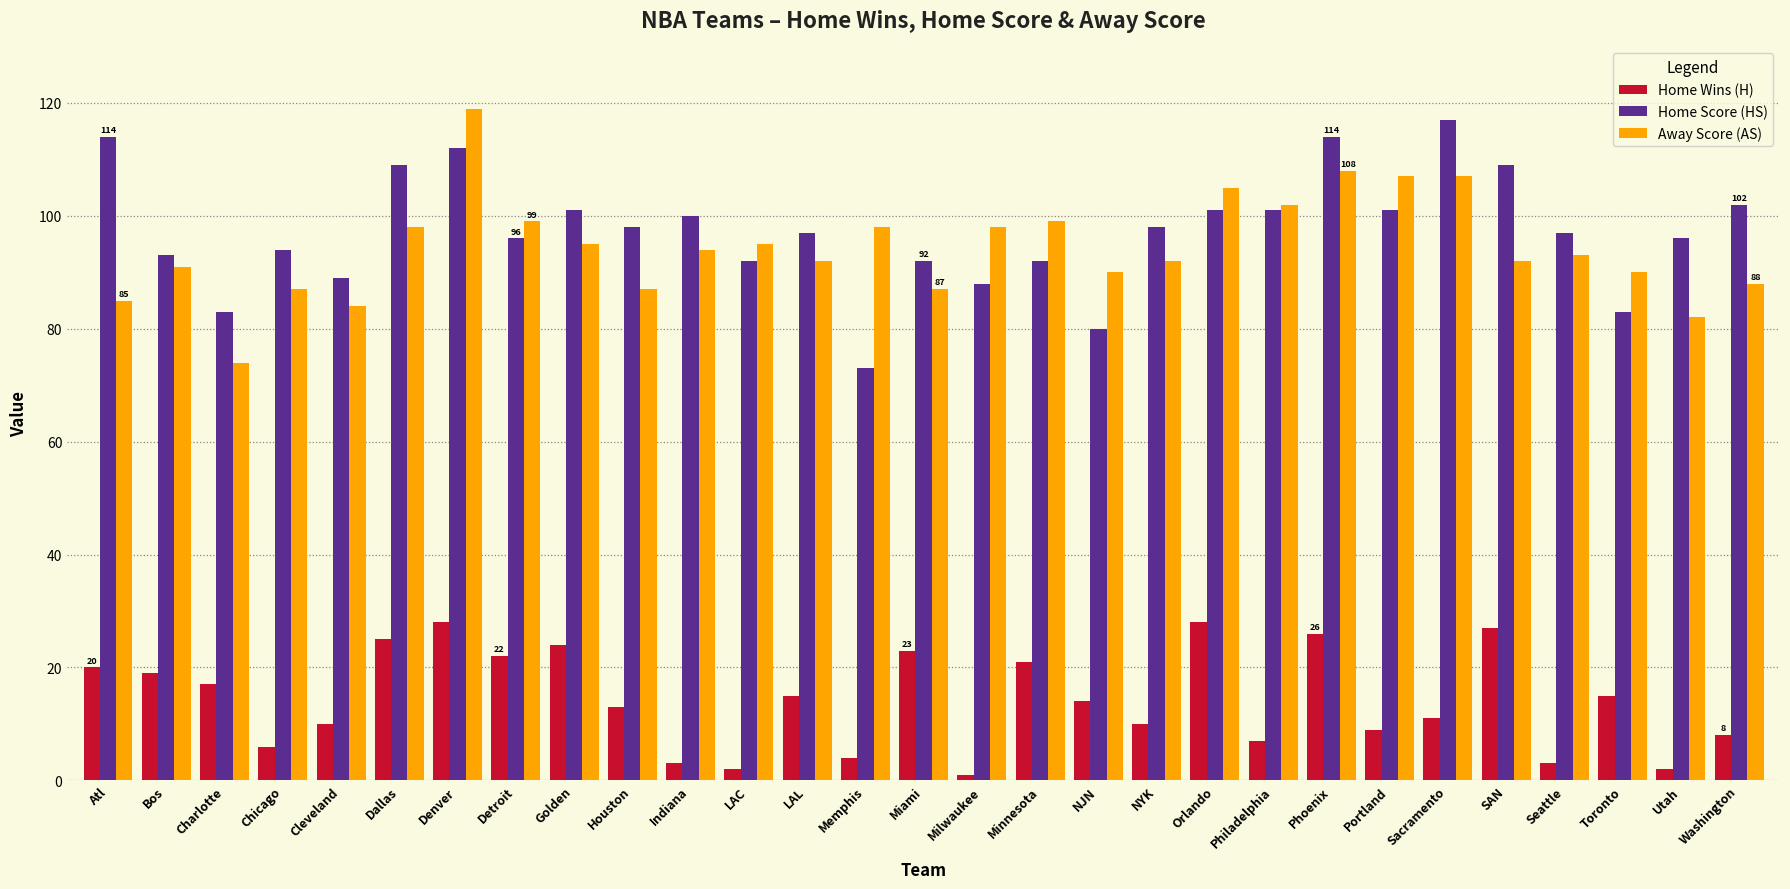

Between Dallas and Memphis, which series saw the biggest shift?

Home Score (HS)